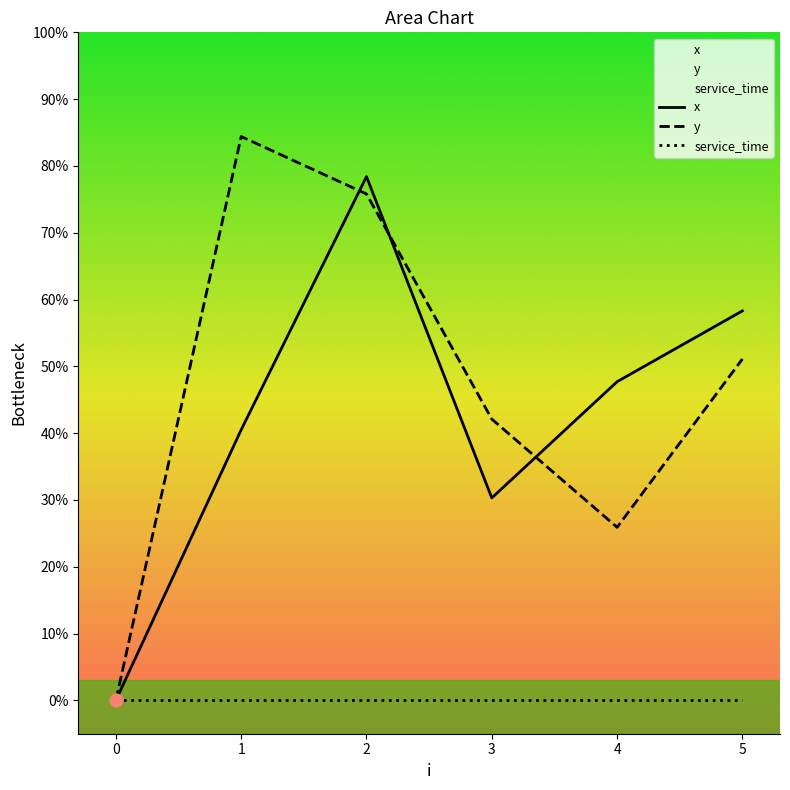

Which series has the widest spread of Y values?

y